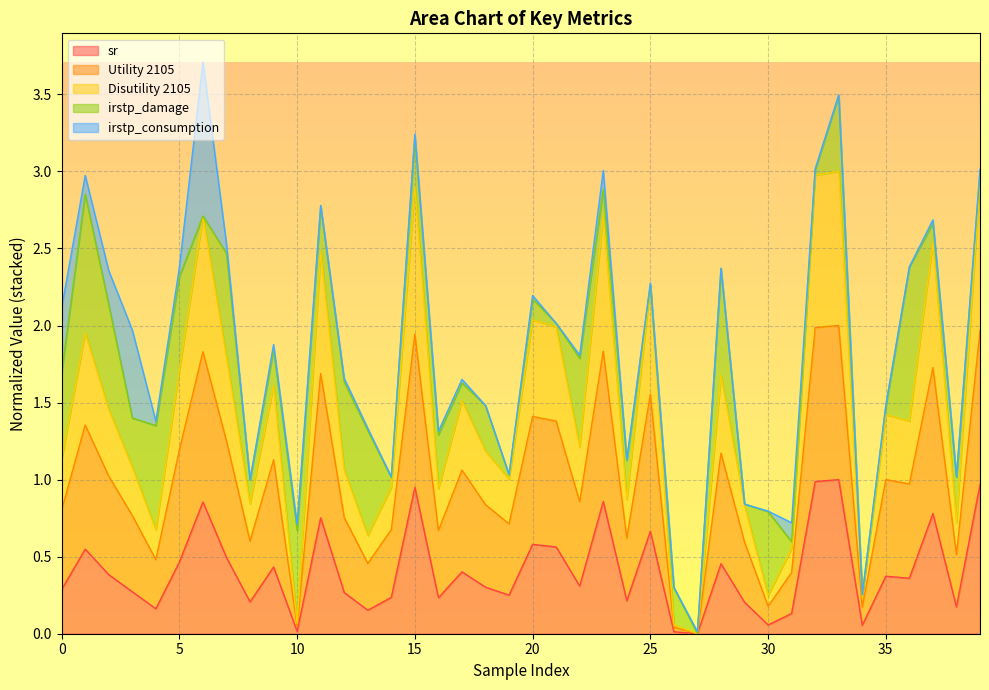

True or false: sr and Utility 2105 intersect in this chart.

False